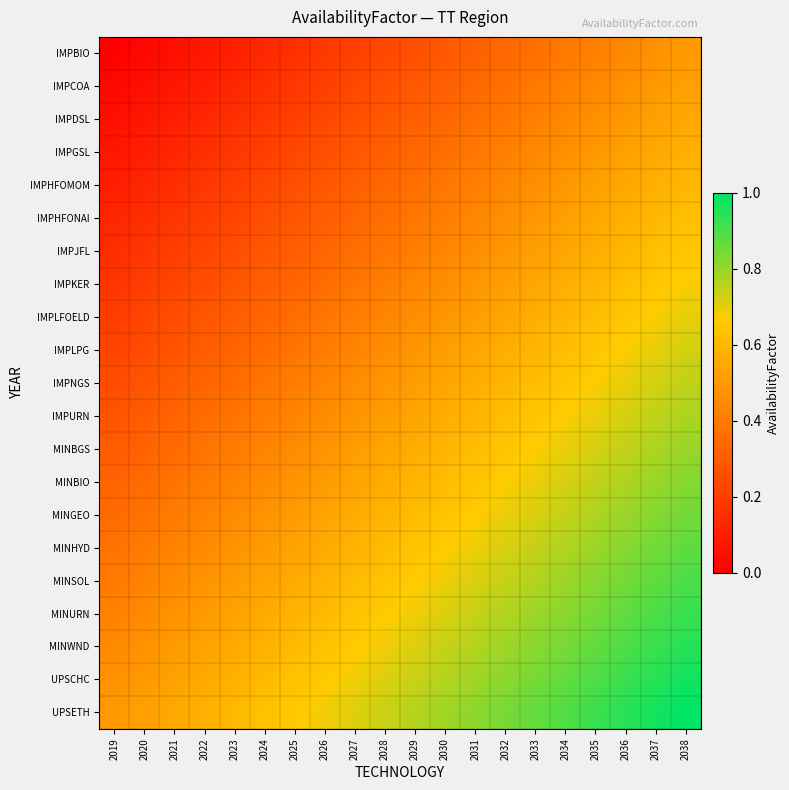

What is the difference between the highest and lowest values at 2038?

0.5